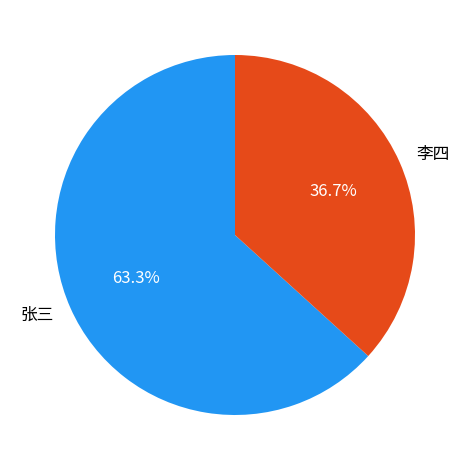

To the nearest percent, what is the combined percentage of 张三 and 李四?

100%